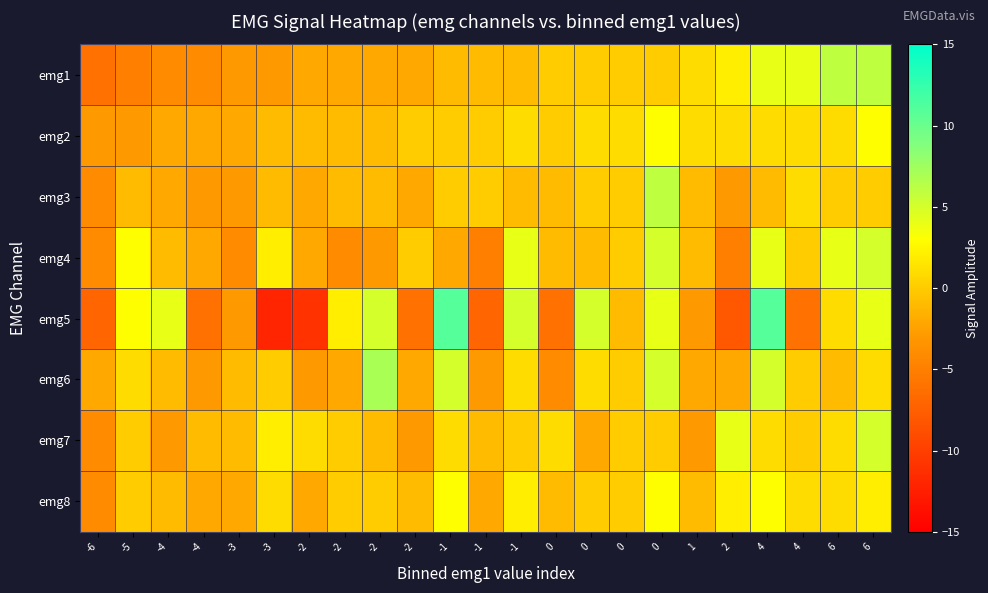

How many series are shown in this chart?

8